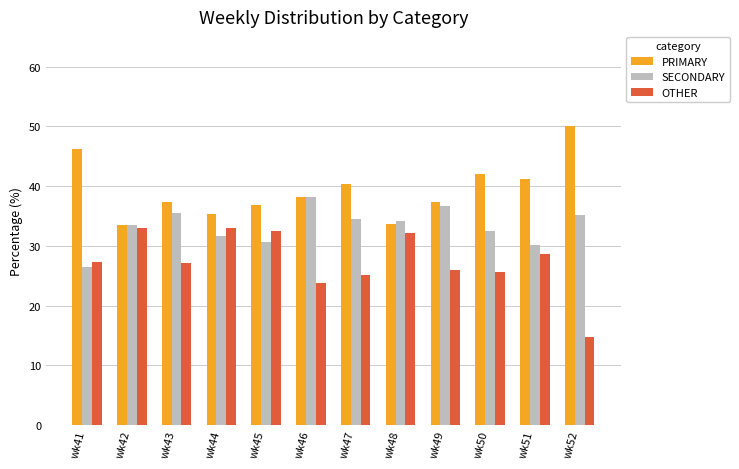

Which series has the largest total across all categories?

PRIMARY